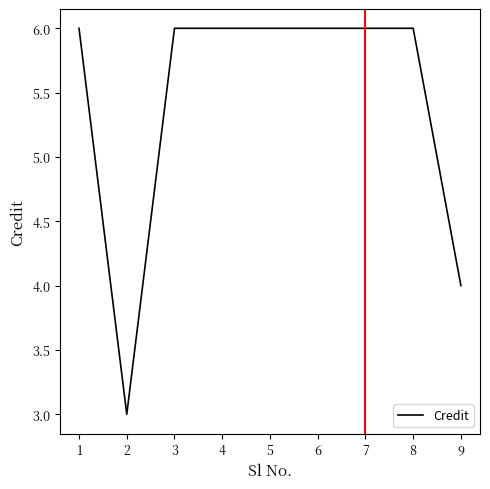

What is the sum of all values?

49